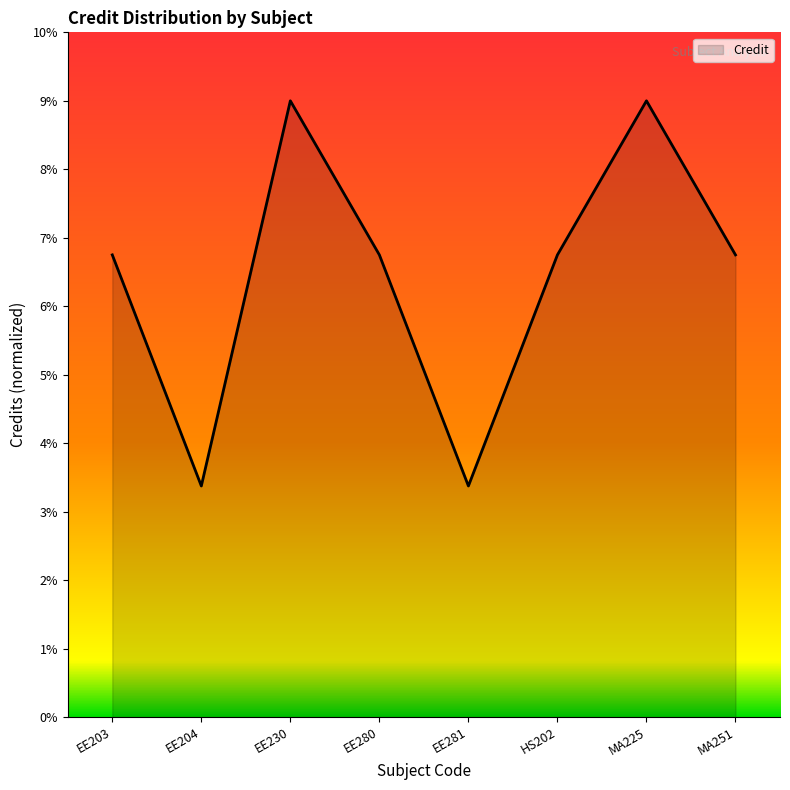

What is the change in value from EE204 to MA251?

+3.4